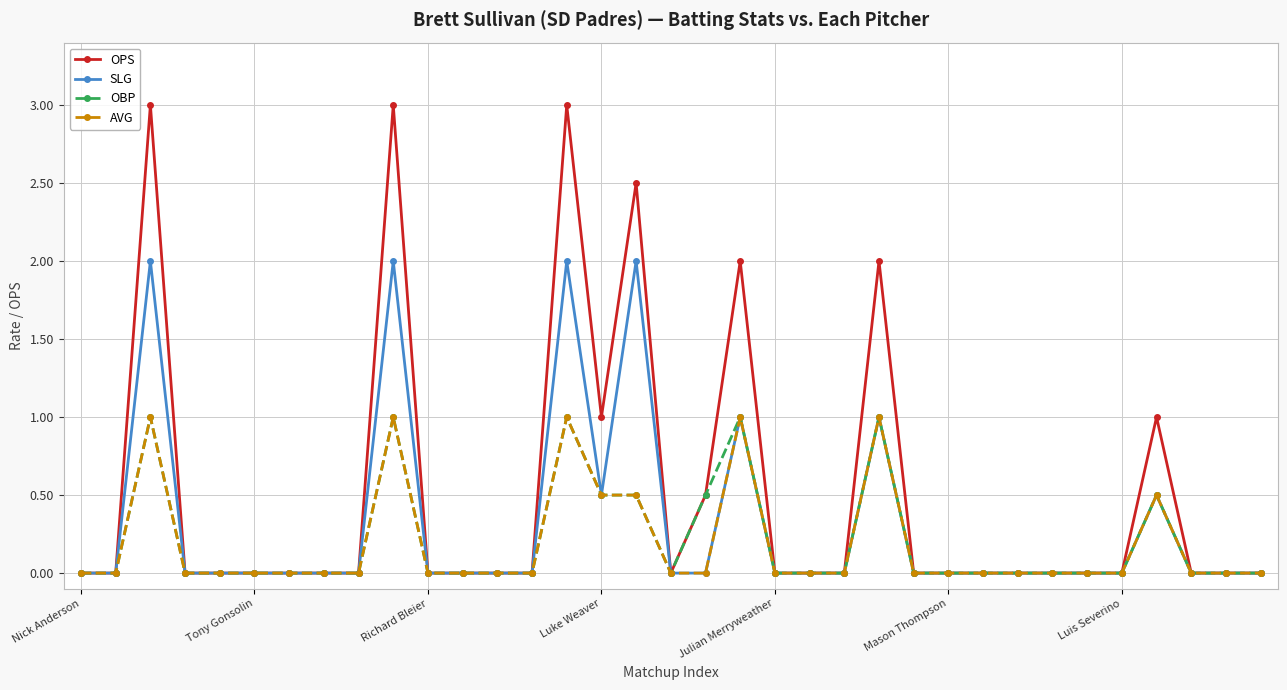

Which series has the largest range (max minus min)?

OPS